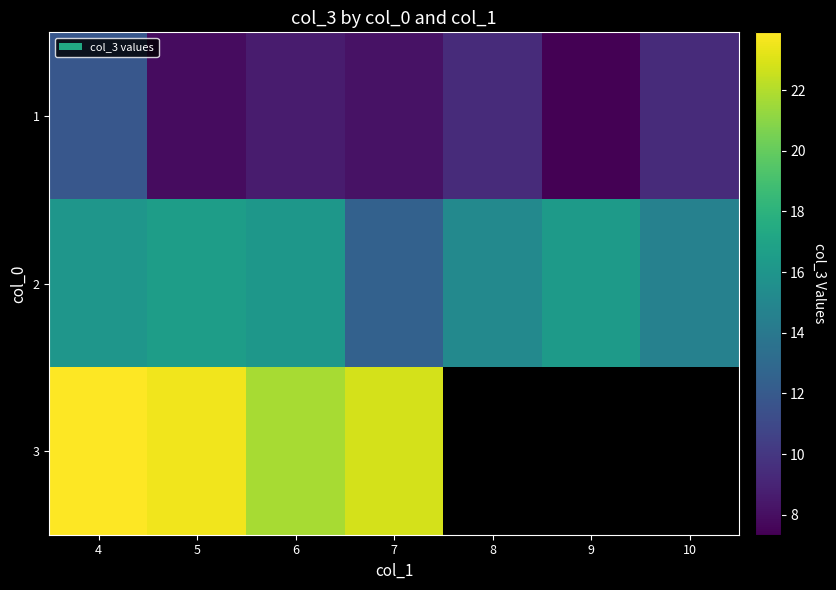

Rank the series by their average value, from lowest to highest.

1, 2, 3